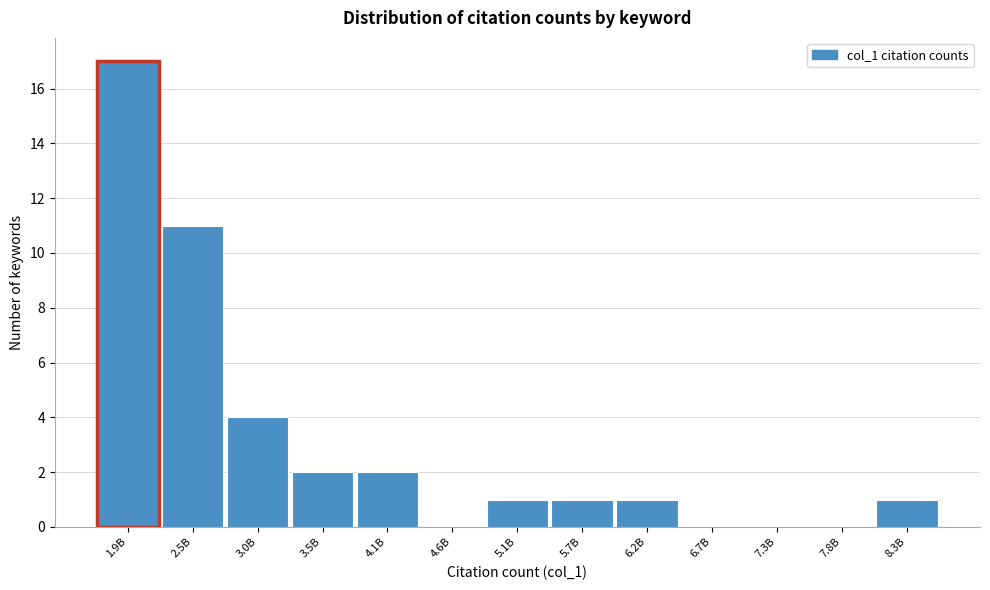

Reading left to right, extract all data points from this chart.

1.9B=17	2.5B=11	3.0B=4	3.5B=2	4.1B=2	4.6B=0	5.1B=1	5.7B=1	6.2B=1	6.7B=0	7.3B=0	7.8B=0	8.3B=1